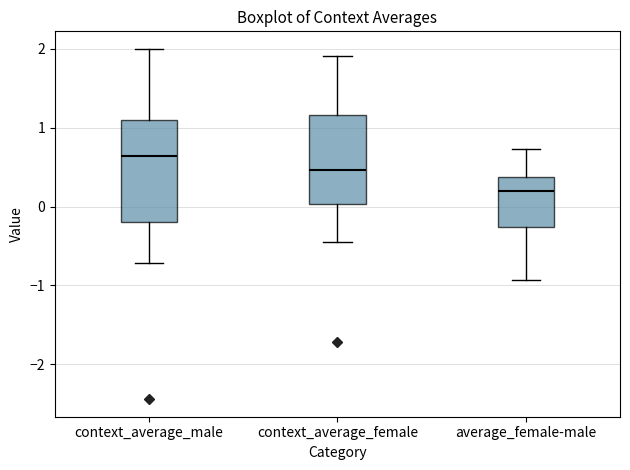

Comparing the boxes themselves (not the whiskers), which one is the tallest?

context_average_male